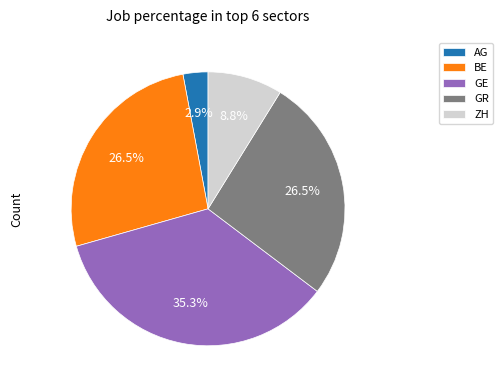

Is there any slice that represents more than half of the pie?

No